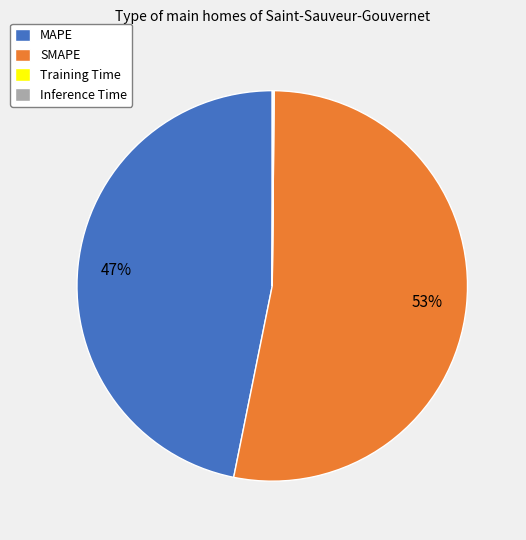

The MAPE slice represents 32% of the pie. True or false?

False